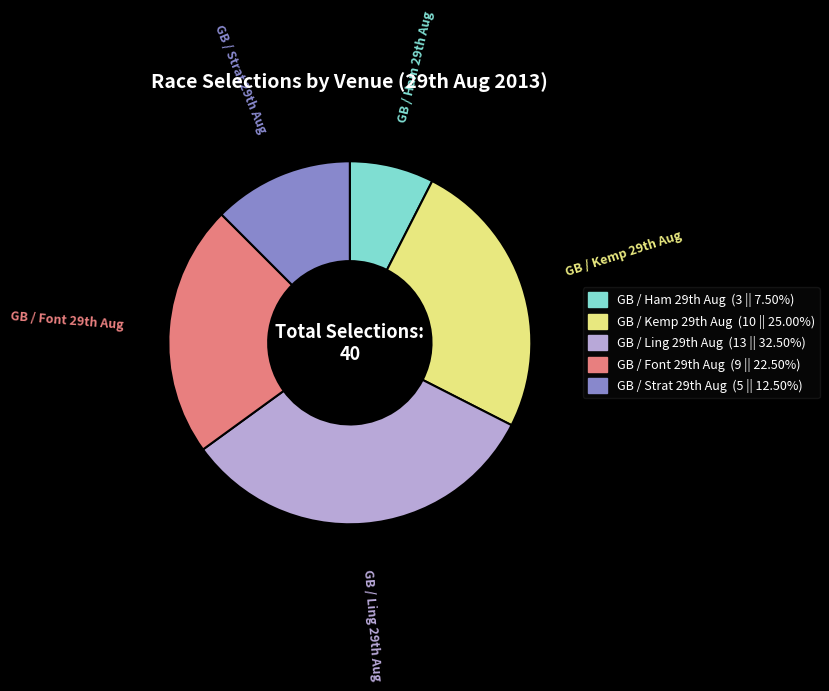

Rank the categories by value from lowest to highest.

GB / Ham 29th Aug, GB / Strat 29th Aug, GB / Font 29th Aug, GB / Kemp 29th Aug, GB / Ling 29th Aug